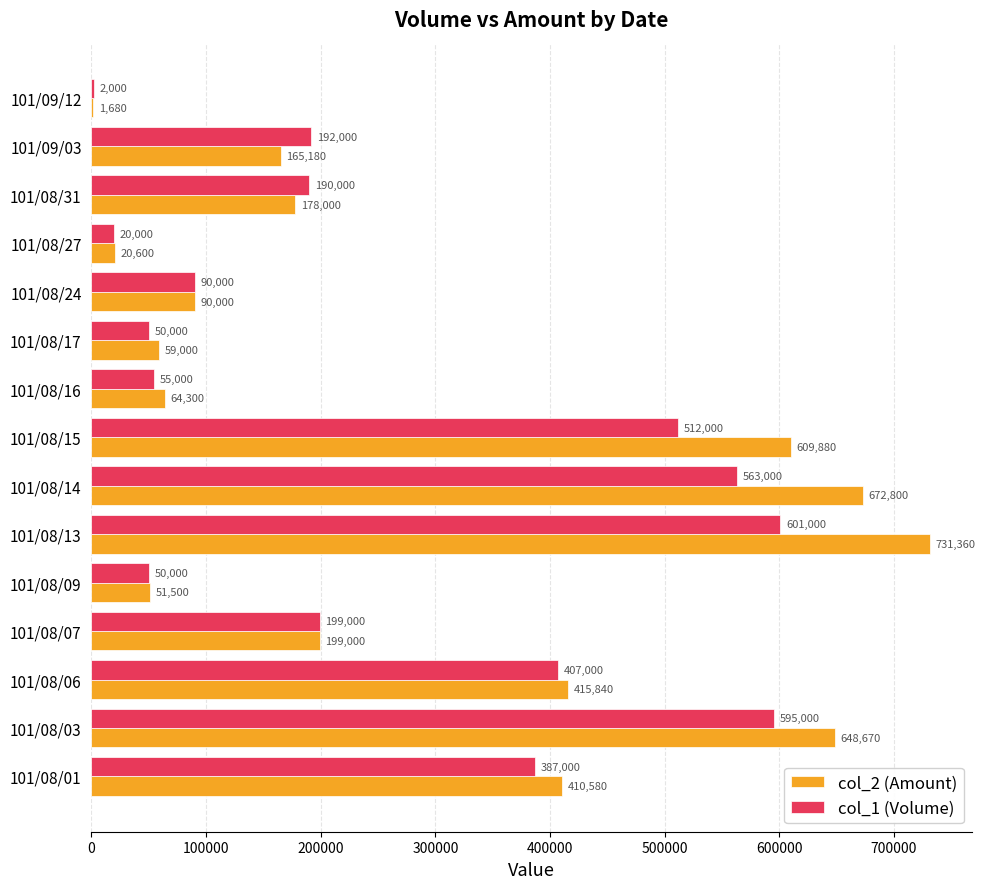

Is it true that col_1 (Volume) equals 50000 at 101/08/09?

True